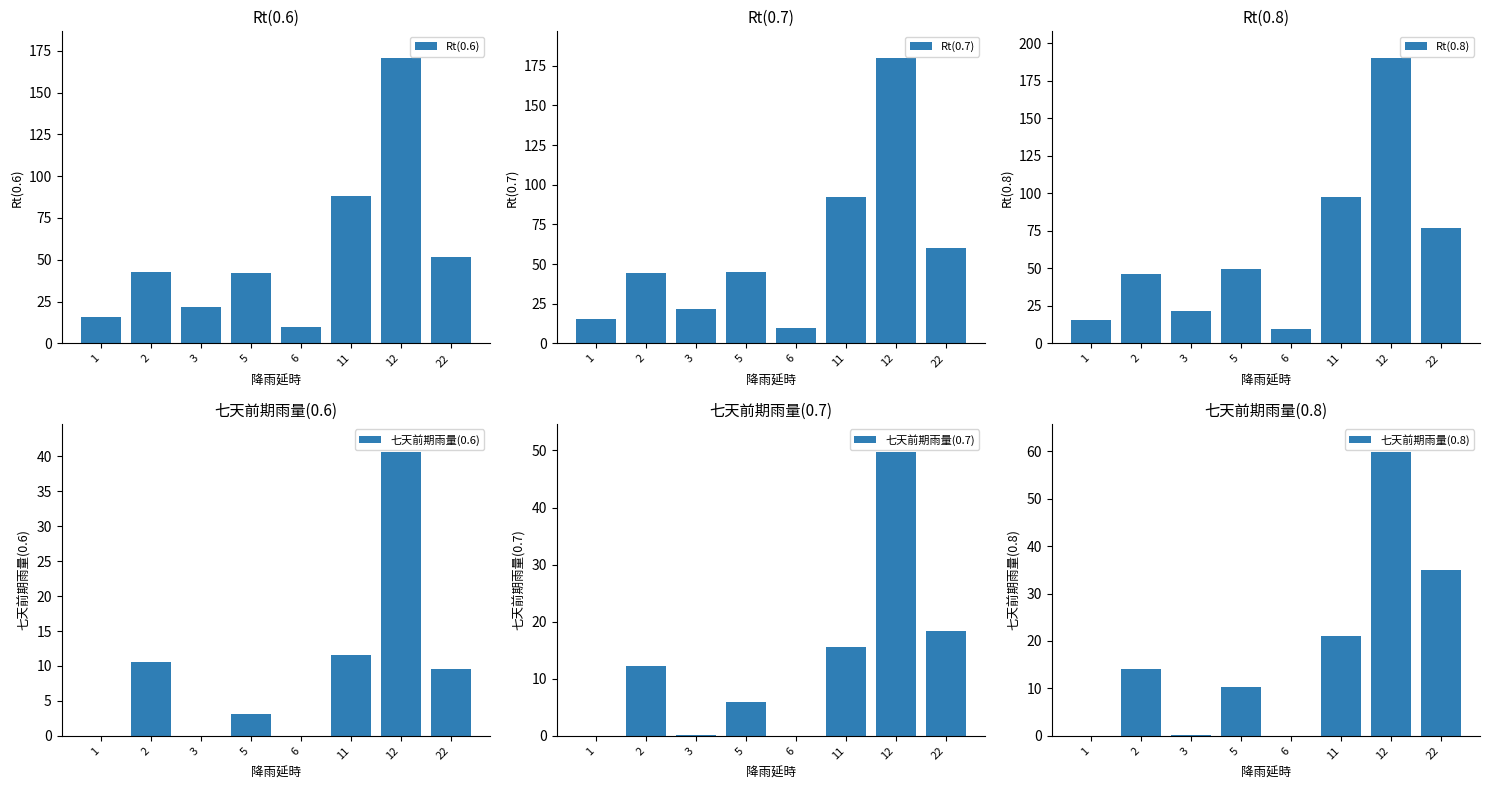

The Rt(0.8) series shows 46.0 at 2. True or false?

True